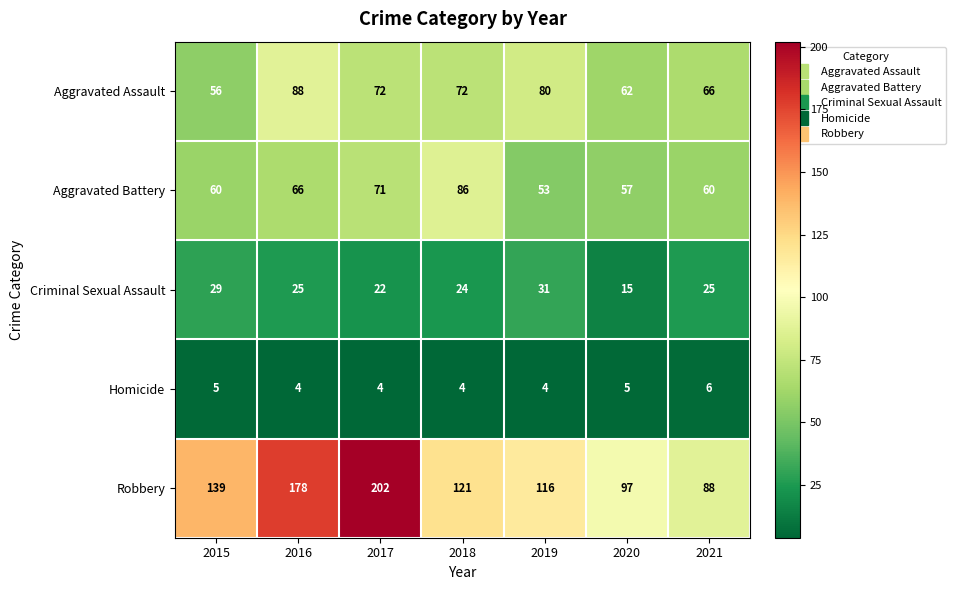

What is the minimum value shown in the chart?

4